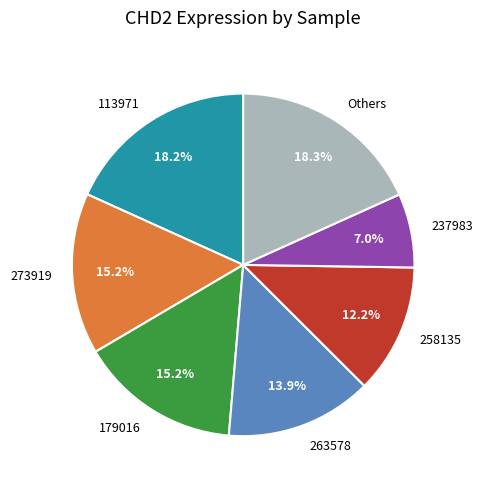

Which category has the smallest portion of the pie?

237983